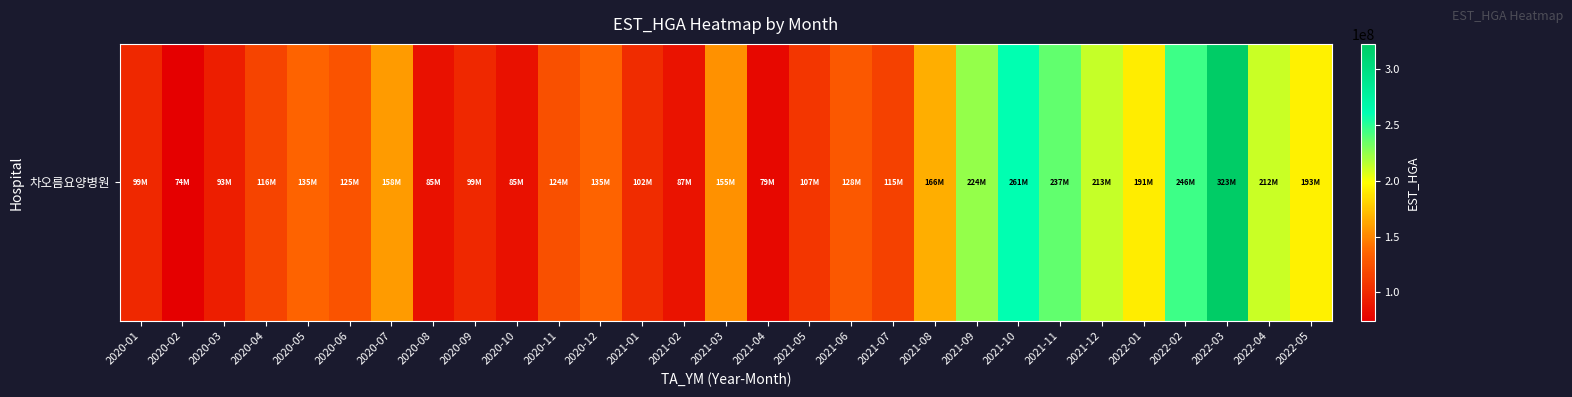

At which label is the value closest to 198564596?

2022-05